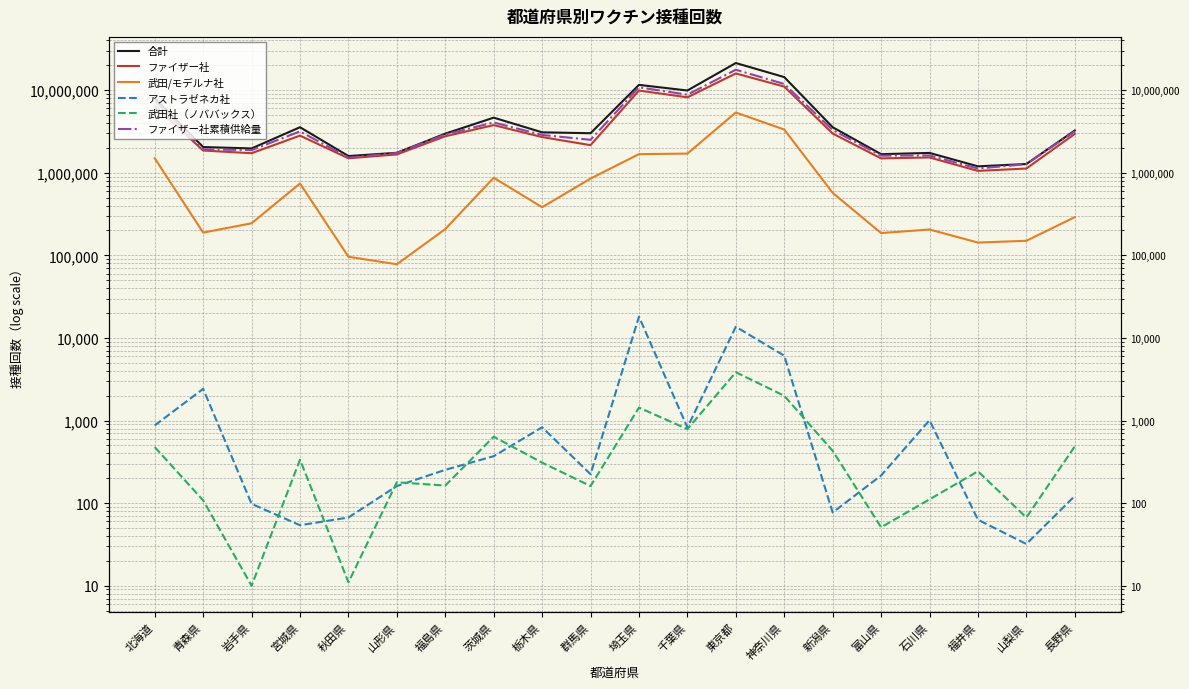

Where does the アストラゼネカ社 series first go above 253?

北海道